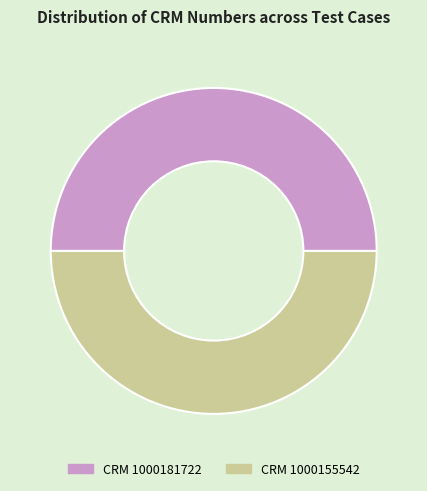

Is the sum of CRM 1000181722 and CRM 1000155542 greater than half?

Yes